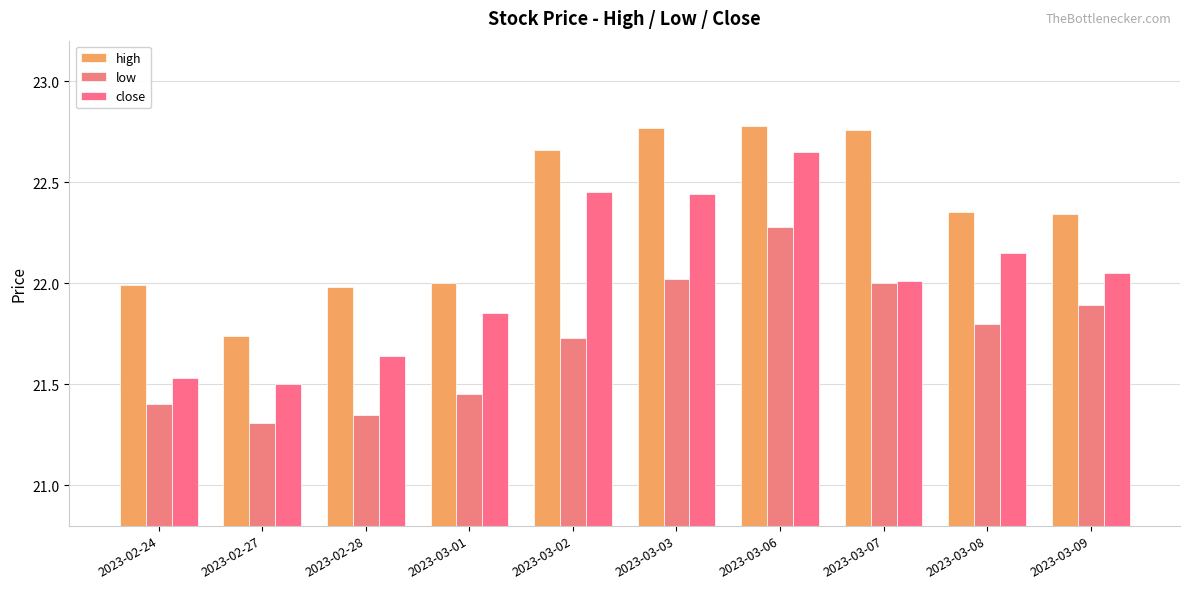

What position from the left is 2023-03-06?

7